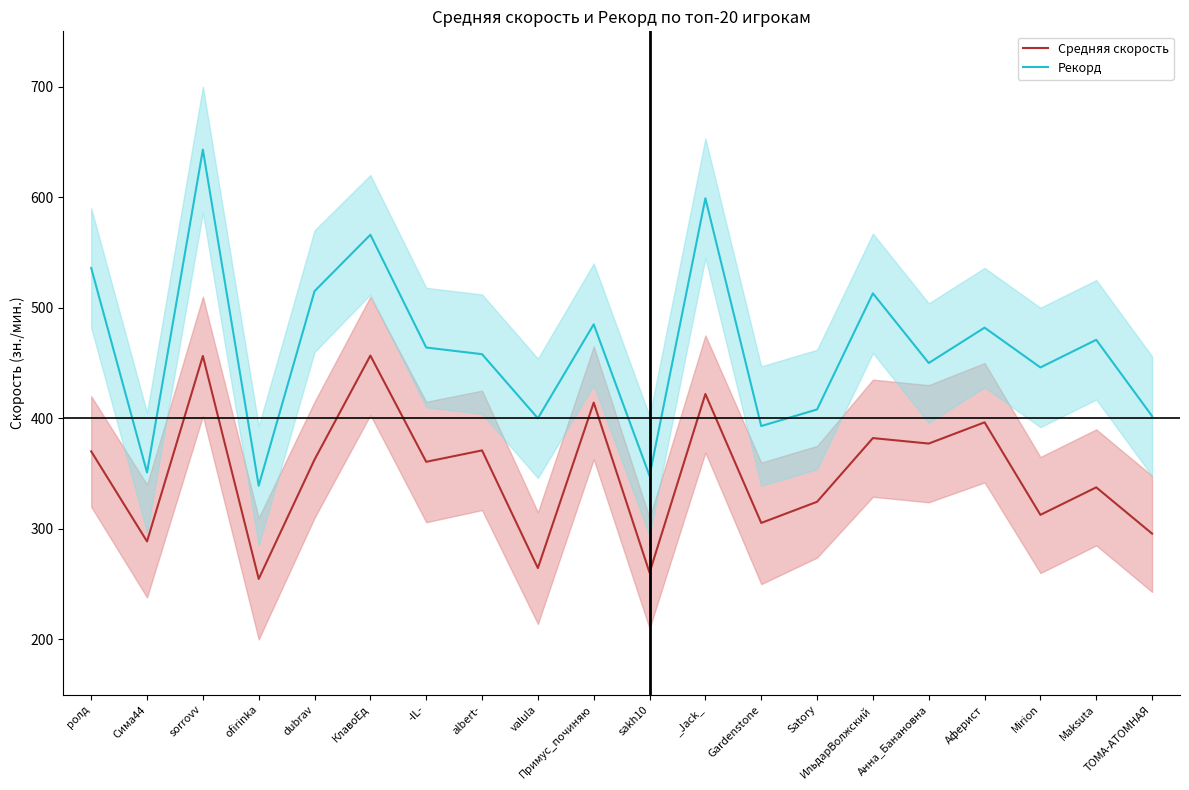

Does the chart display data point markers on the line(s)?

No